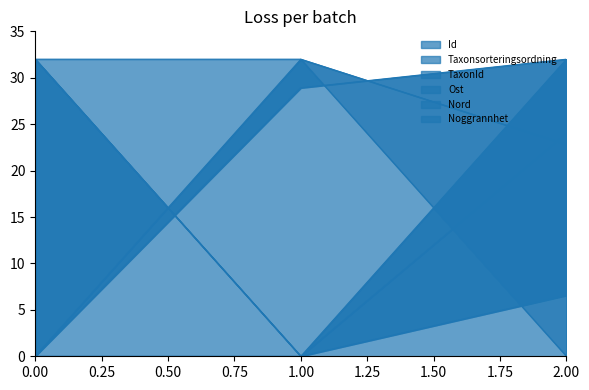

How many lines are shown in the chart?

6